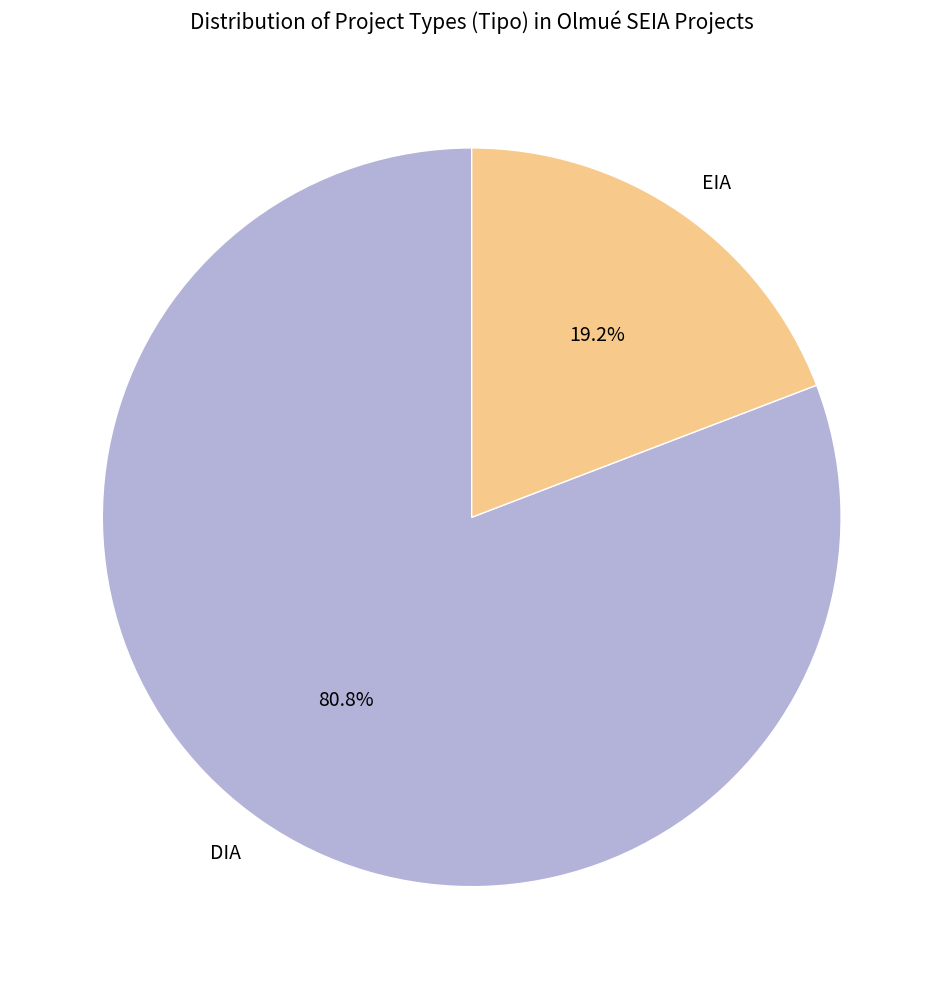

How many slices are in this pie chart?

2